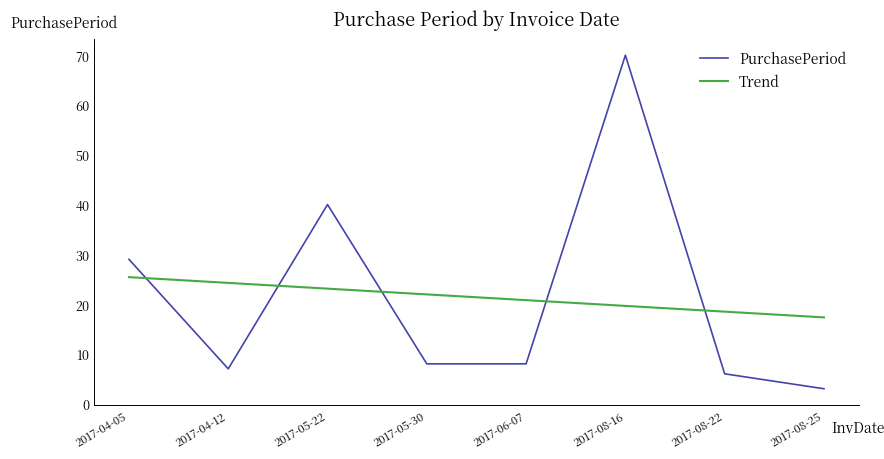

Is this an area chart (filled region under the line)?

No